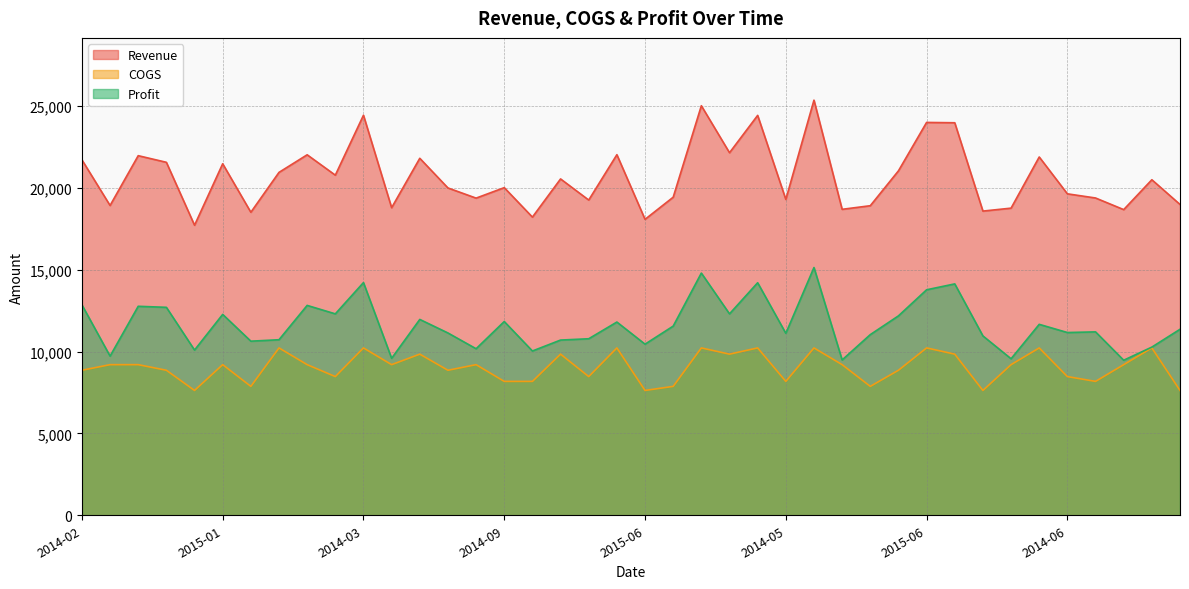

Does the chart have visible grid lines?

Yes